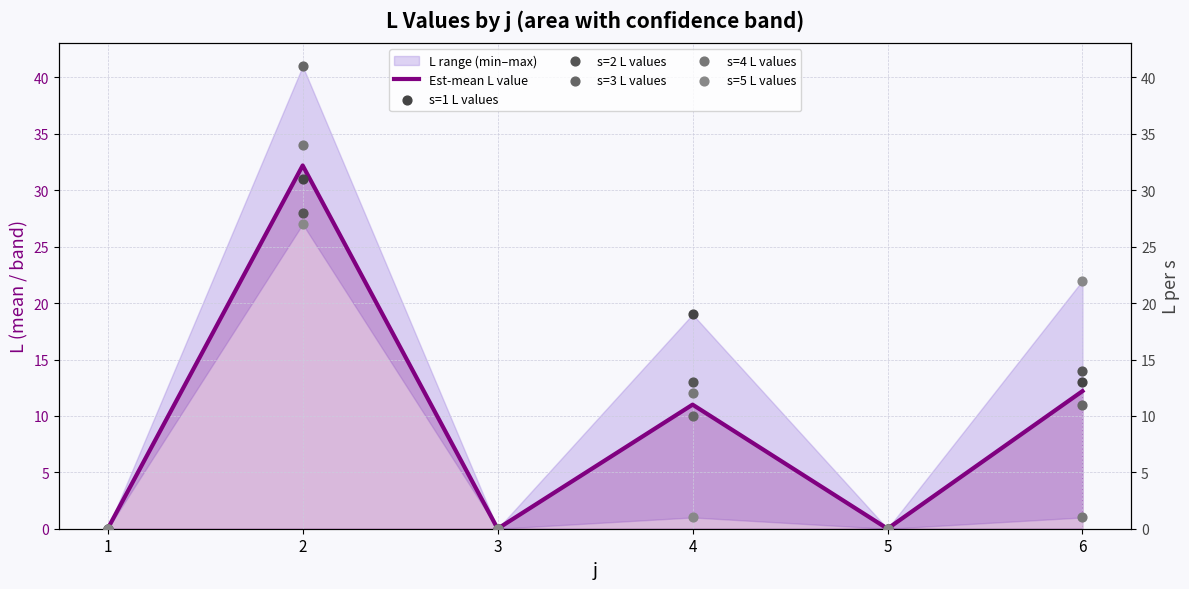

Is the value of s=3 L values at 4 greater than the value of s=2 L values at 1?

Yes